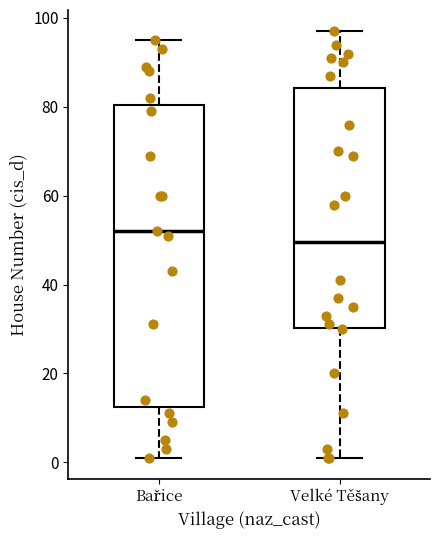

Comparing the boxes themselves (not the whiskers), which one is the tallest?

Bařice